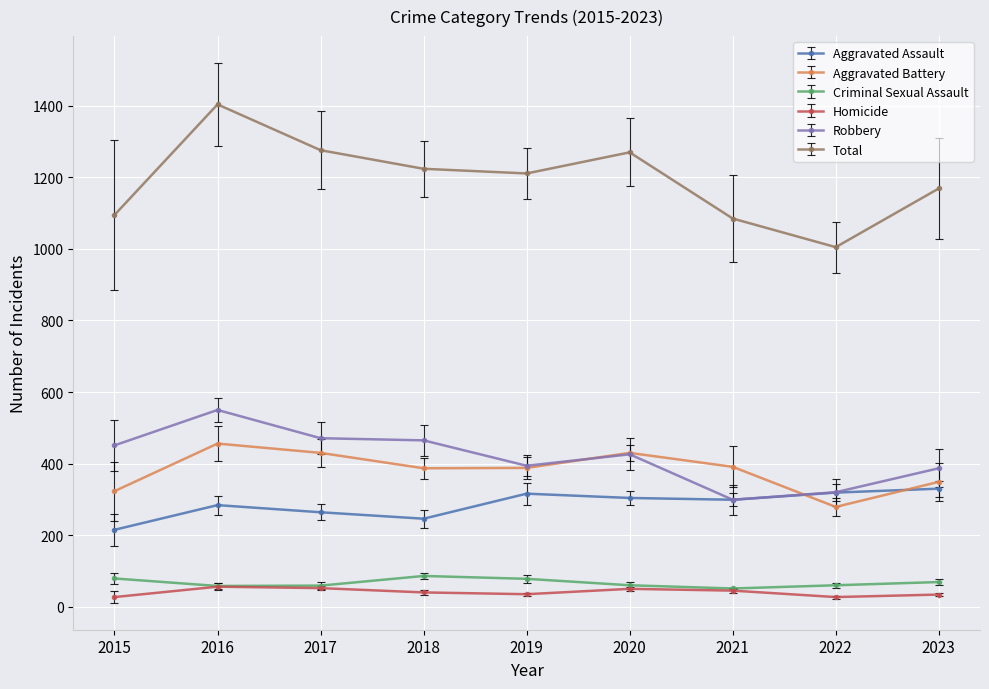

What is the sum of all Homicide values?

366